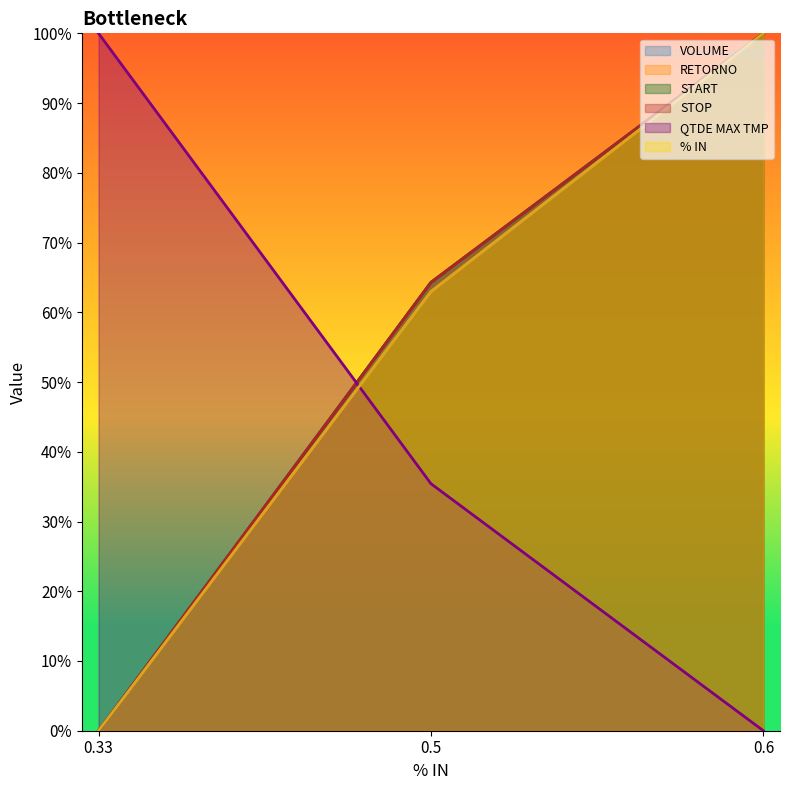

What is the label of the 1st point from the right?

0.6